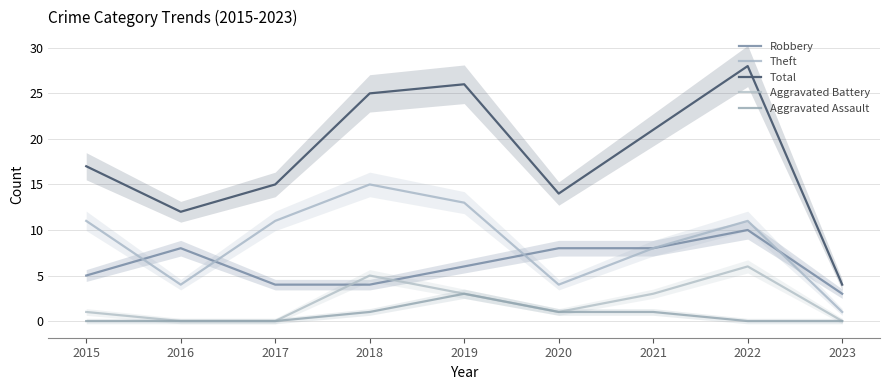

The Aggravated Battery series shows 3 at 2017. True or false?

False